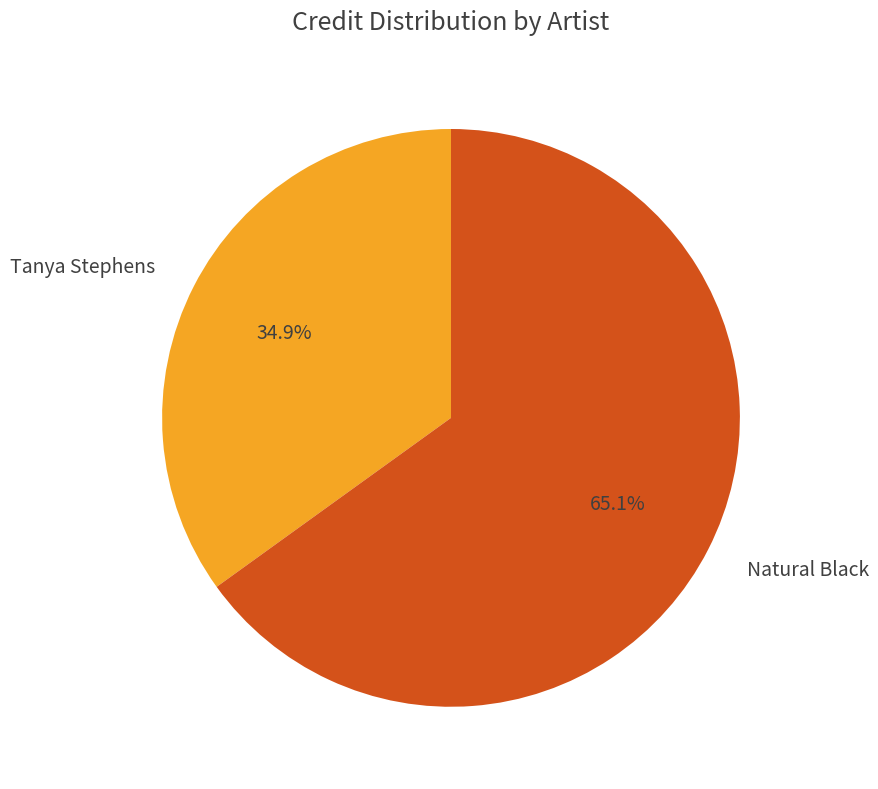

How many slices are in this pie chart?

2